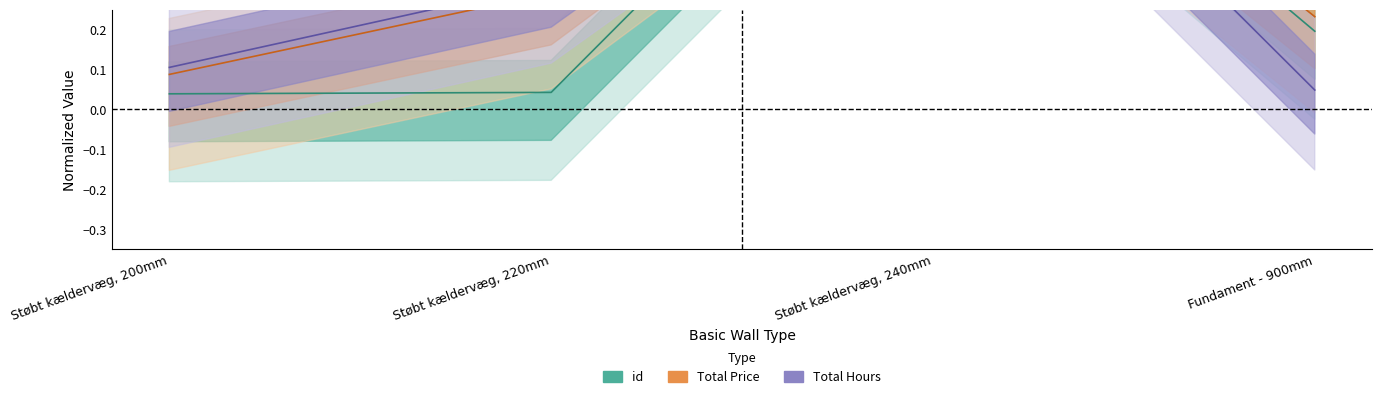

Where is the first local maximum for id?

Støbt kældervæg, 240mm